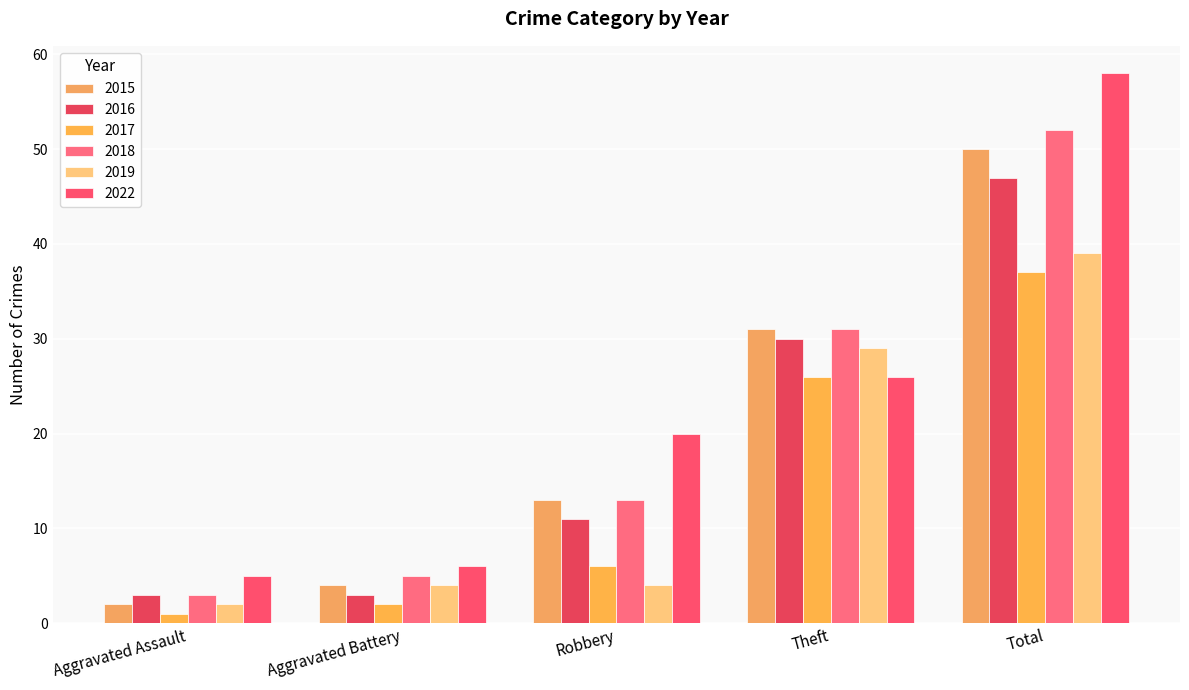

What is the value of the 2019 bar at the 4th from the left?

29